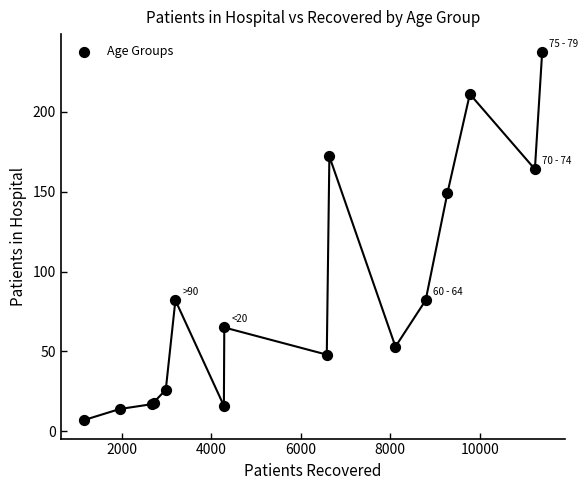

What Y value in the scatter plot is closest to 122?

149